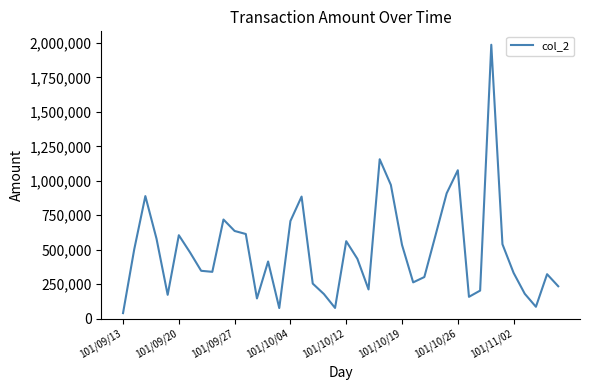

What is the difference between the maximum and minimum values?

1947110